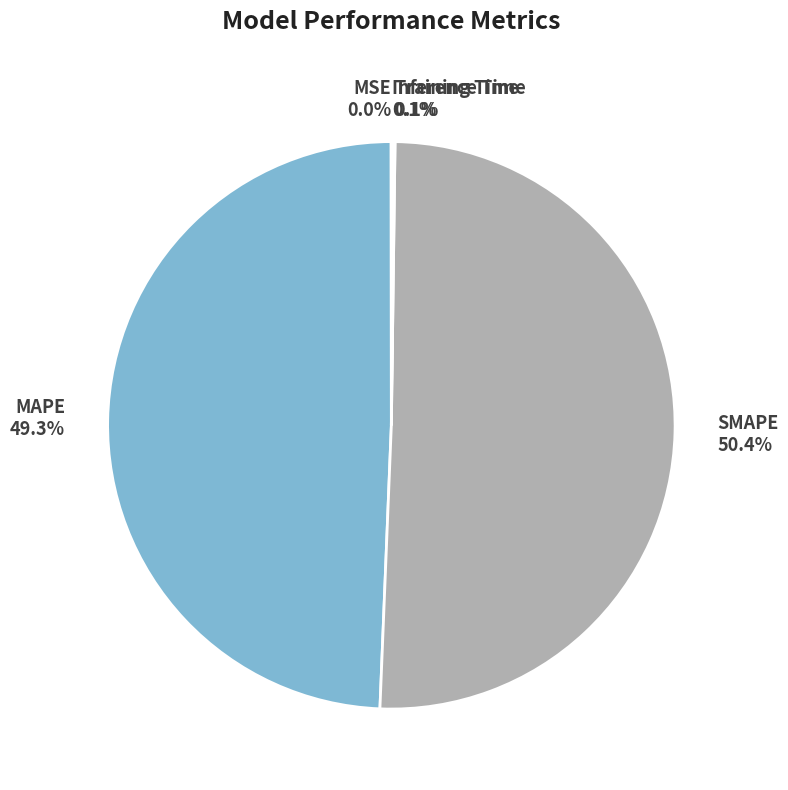

To the nearest percent, what portion does SMAPE represent?

50%